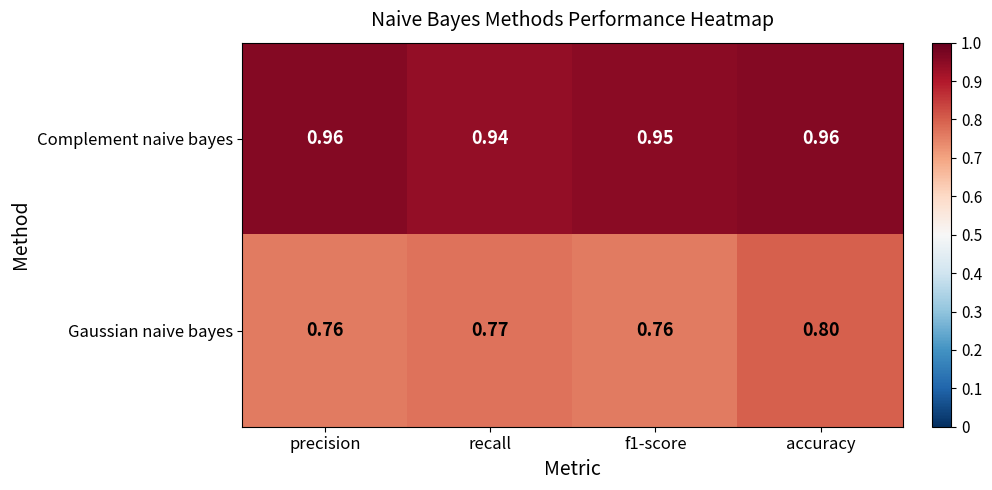

List the series in order of their peak value, highest first.

Complement naive bayes, Gaussian naive bayes